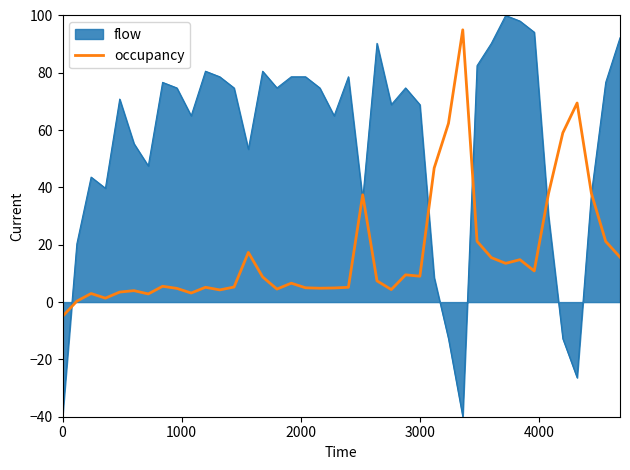

Which series has the largest total across all categories?

flow